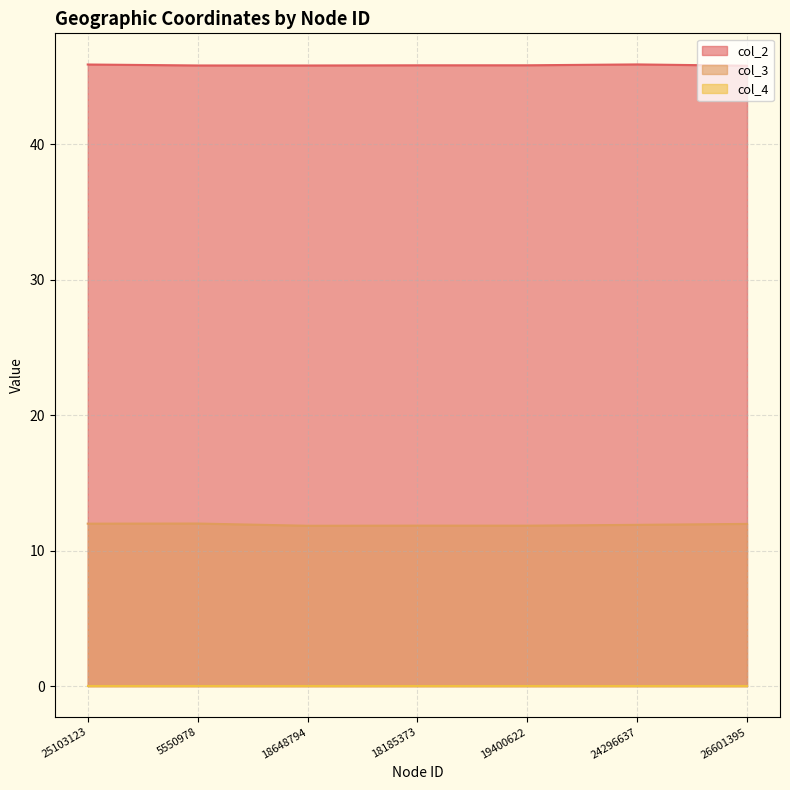

Count the col_2 values in the range 45 to 46.

7